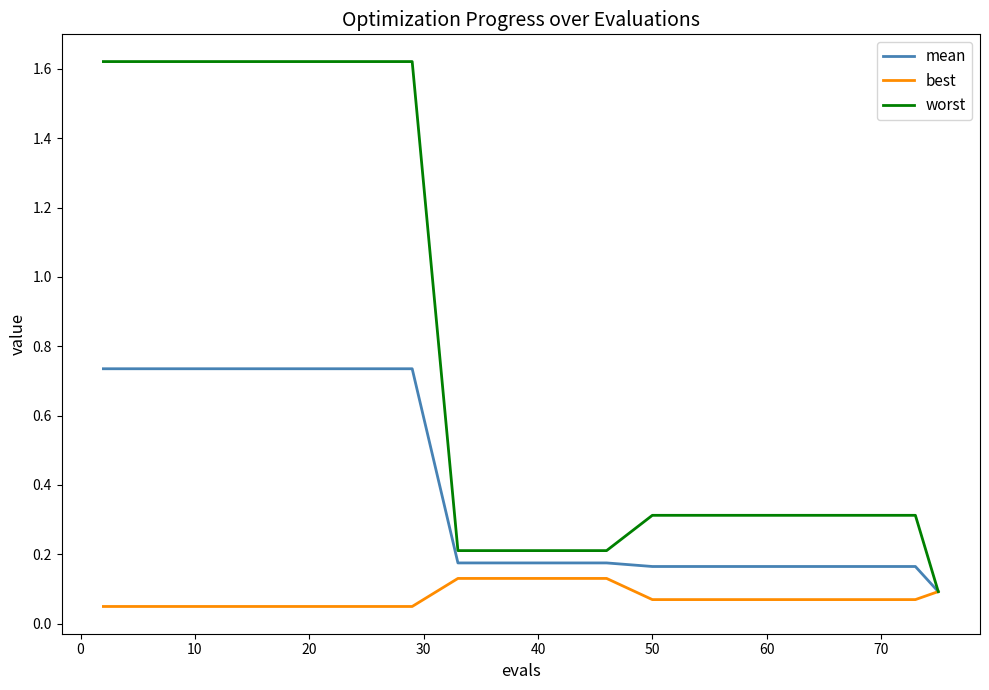

True or false: best and worst cross at least once.

False